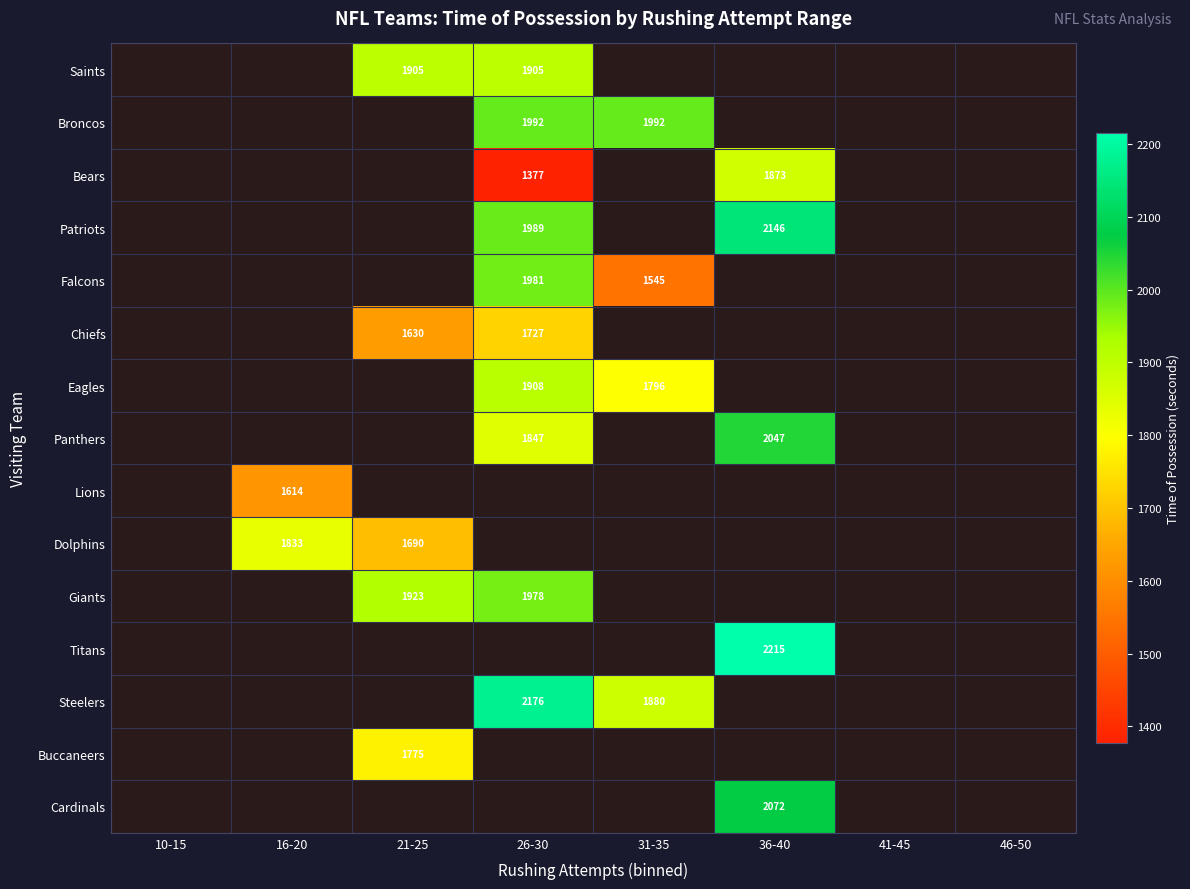

True or false: Saints has a value of 1905 at 21-25.

True